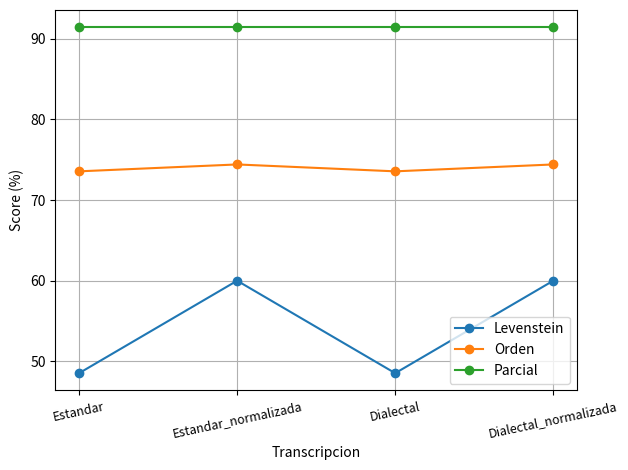

Reading right to left, extract all data points from this chart.

Levenstein: 60.0	48.5	60.0	48.5
Orden: 74.4	73.6	74.4	73.6
Parcial: 91.4	91.4	91.4	91.4